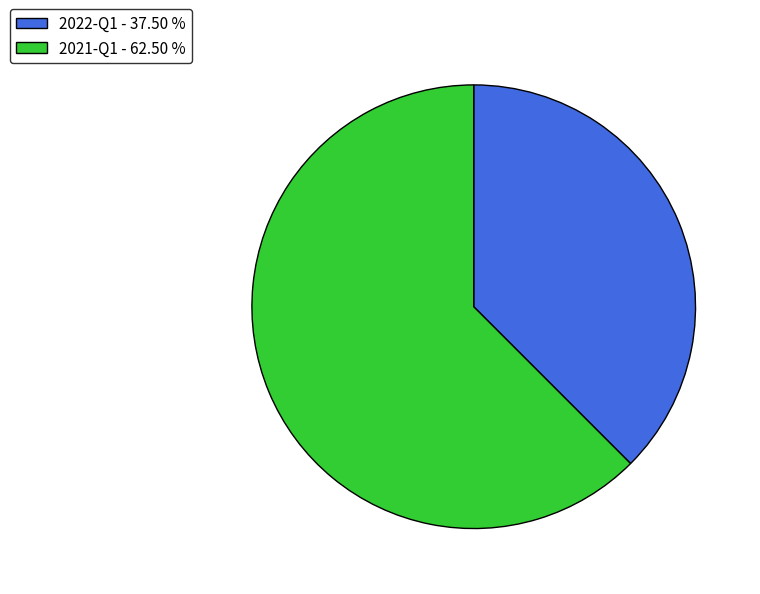

Combined, do 2021-Q1 - 62.50 % and 2022-Q1 - 37.50 % account for over 50%?

Yes